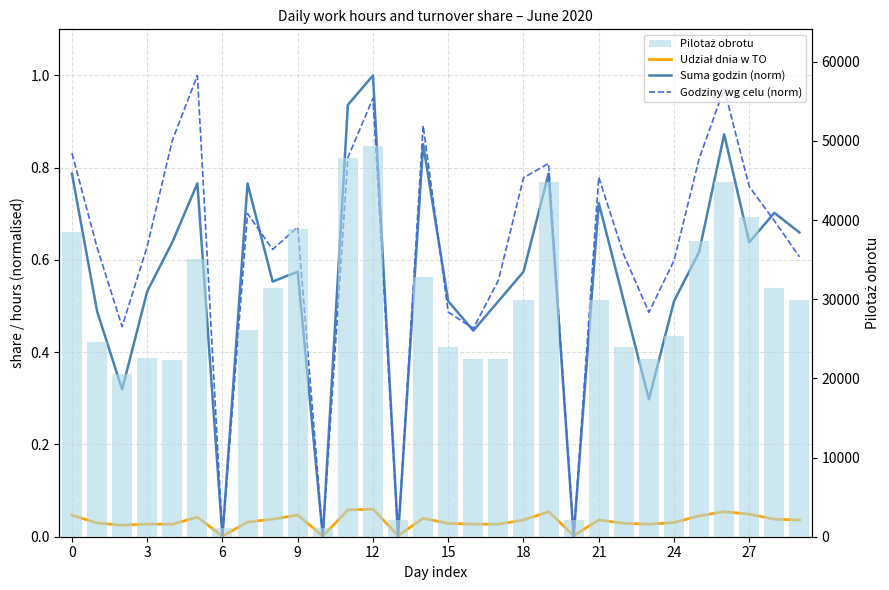

Which series changed the most between 13 and 29?

Pilotaż obrotu